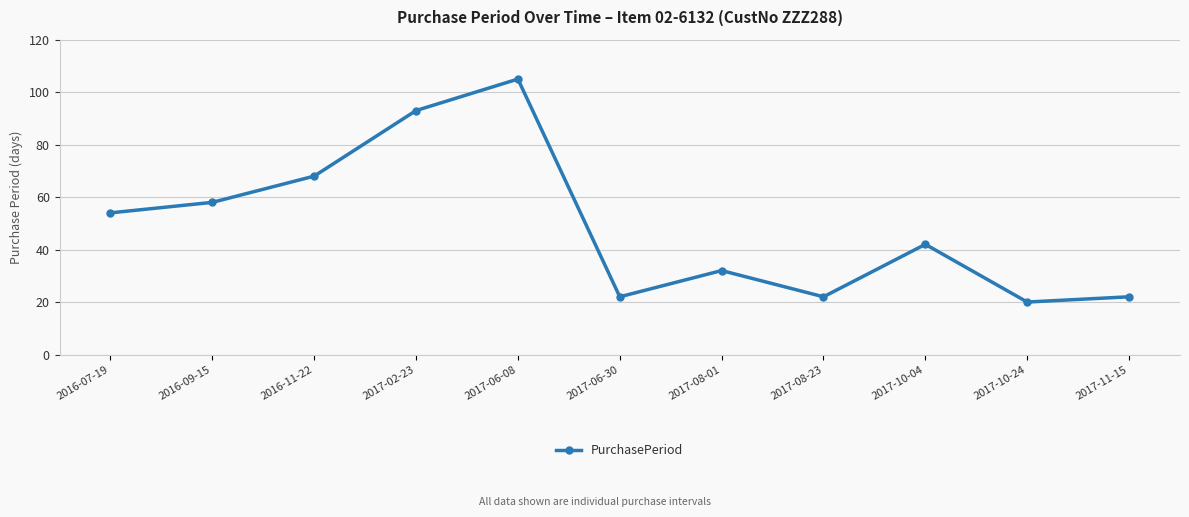

How many data points does each series have?

11